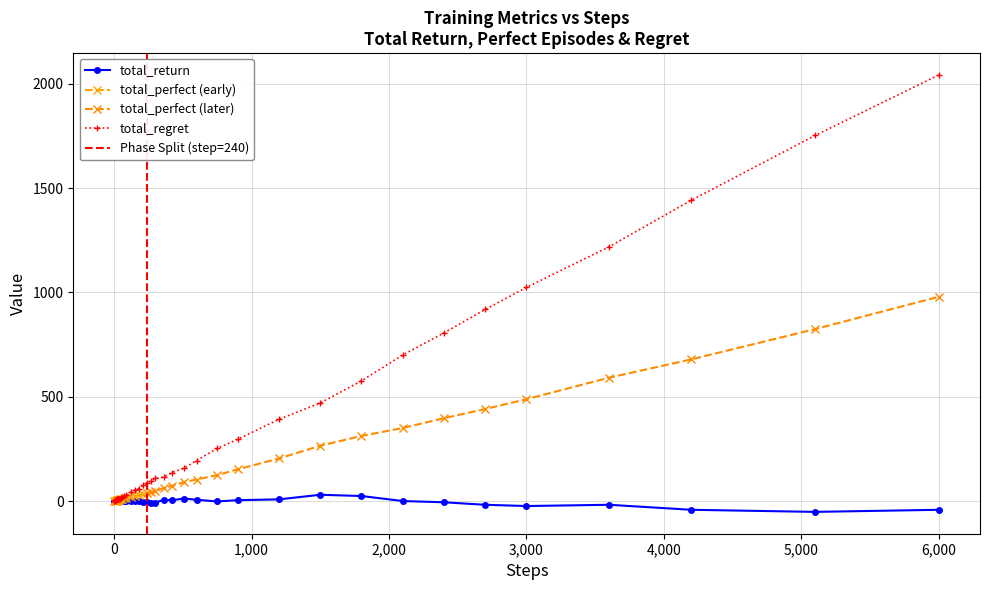

How many positive values does the total_return series have?

12